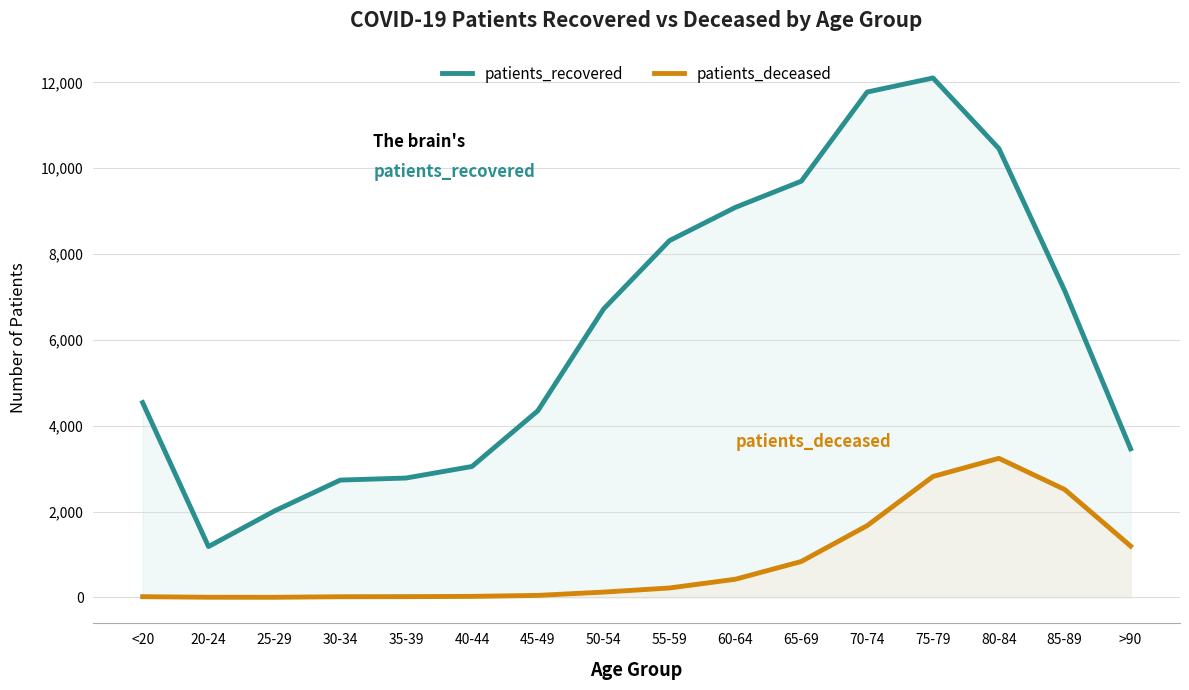

How many interior local valleys does the patients_deceased series have?

1